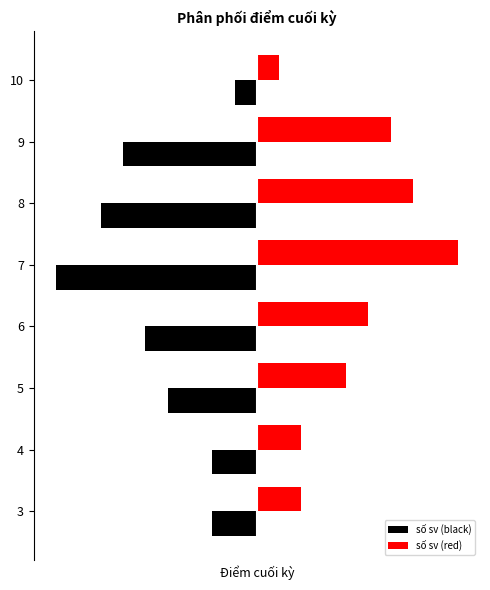

What is the value of the số sv (red) bar at the 6th from the left?

7